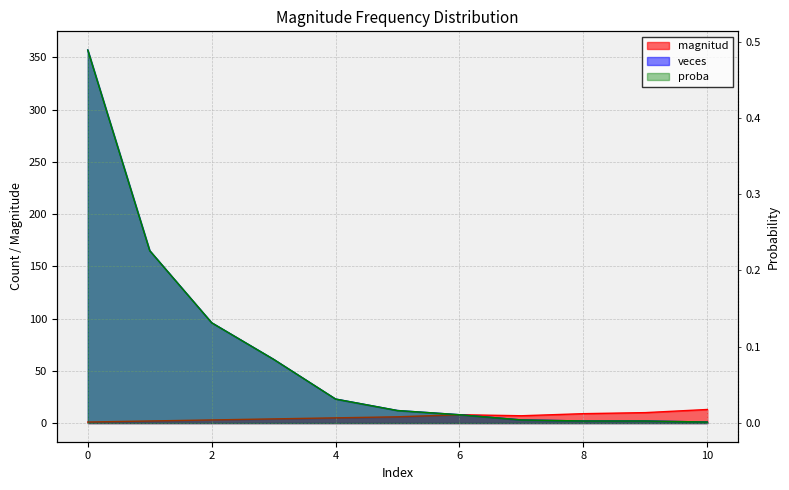

What is the sum of all veces values?

730.0